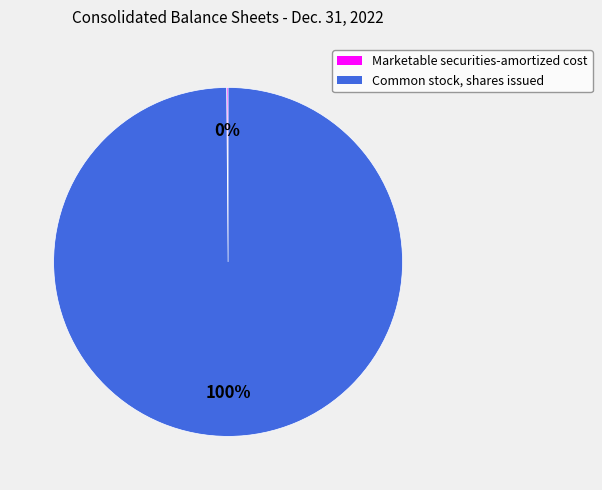

Is there a majority slice in this chart?

Yes